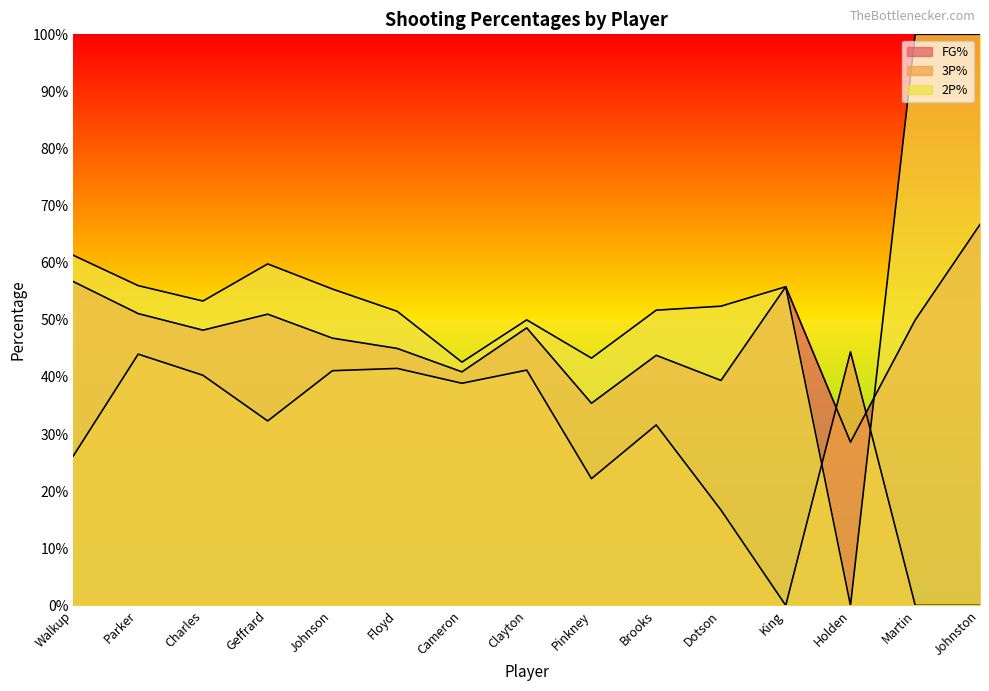

Reading right to left, list all the values displayed in this chart.

FG%: 0.7	0.5	0.3	0.6	0.4	0.4	0.4	0.5	0.4	0.5	0.5	0.5	0.5	0.5	0.6
3P%: 0.0	0.0	0.4	0.0	0.2	0.3	0.2	0.4	0.4	0.4	0.4	0.3	0.4	0.4	0.3
2P%: 1.0	1.0	0.0	0.6	0.5	0.5	0.4	0.5	0.4	0.5	0.6	0.6	0.5	0.6	0.6